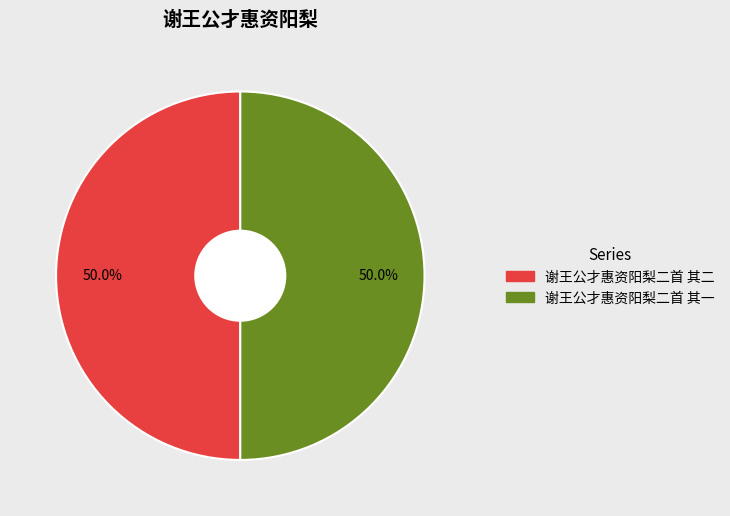

True or false: 谢王公才惠资阳梨二首 其二 accounts for 50% of the total.

True